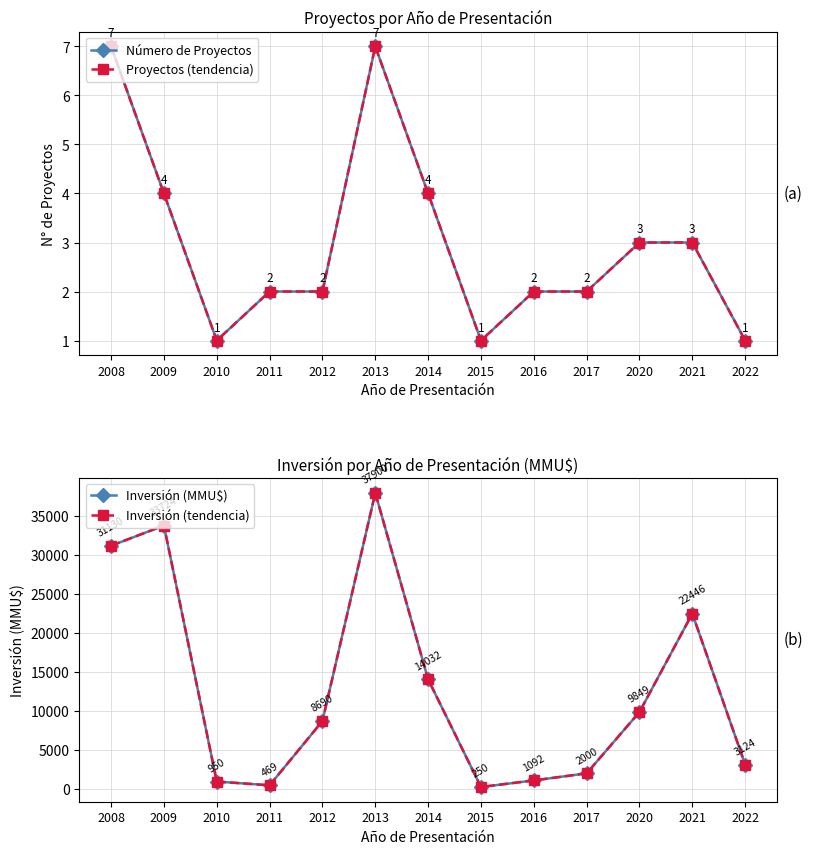

Which has a higher value, 2012 or 2011?

2012